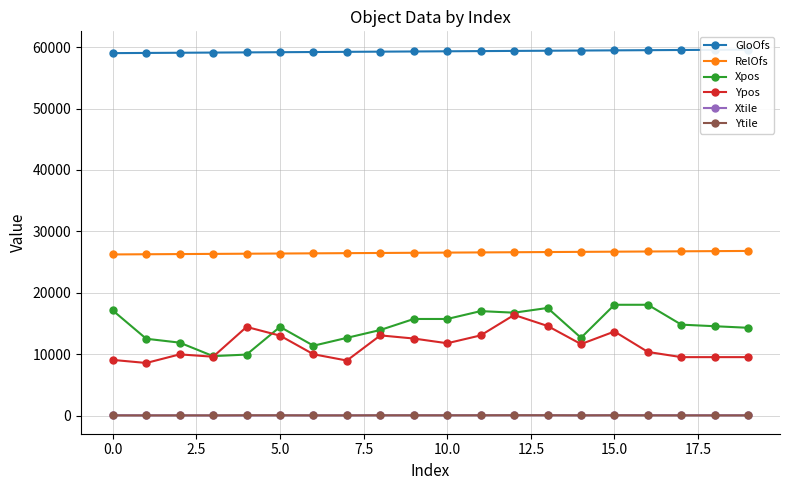

What is the highest value of the Ypos series?

16392